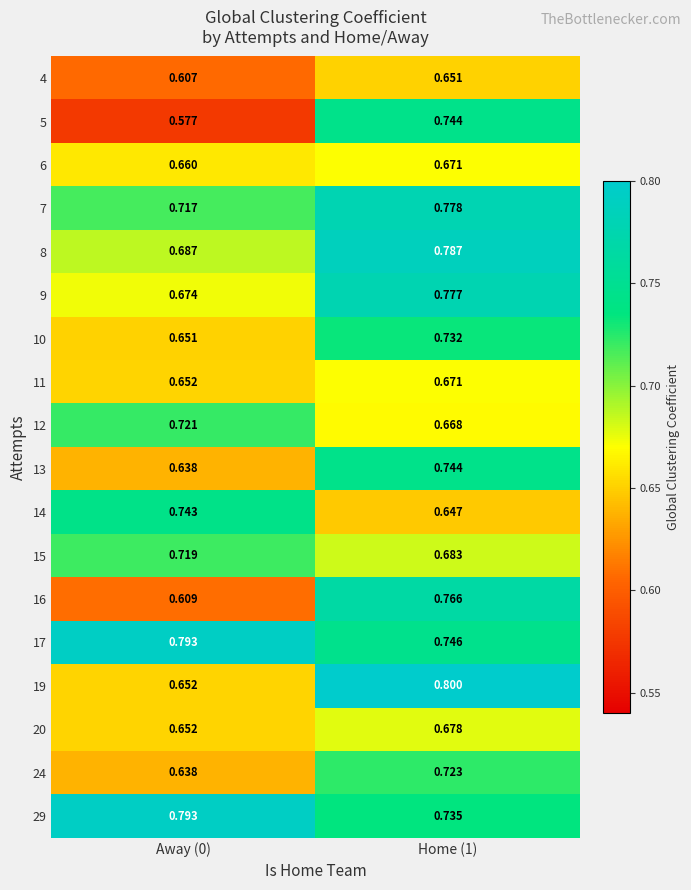

Count the number of data series in this chart.

18